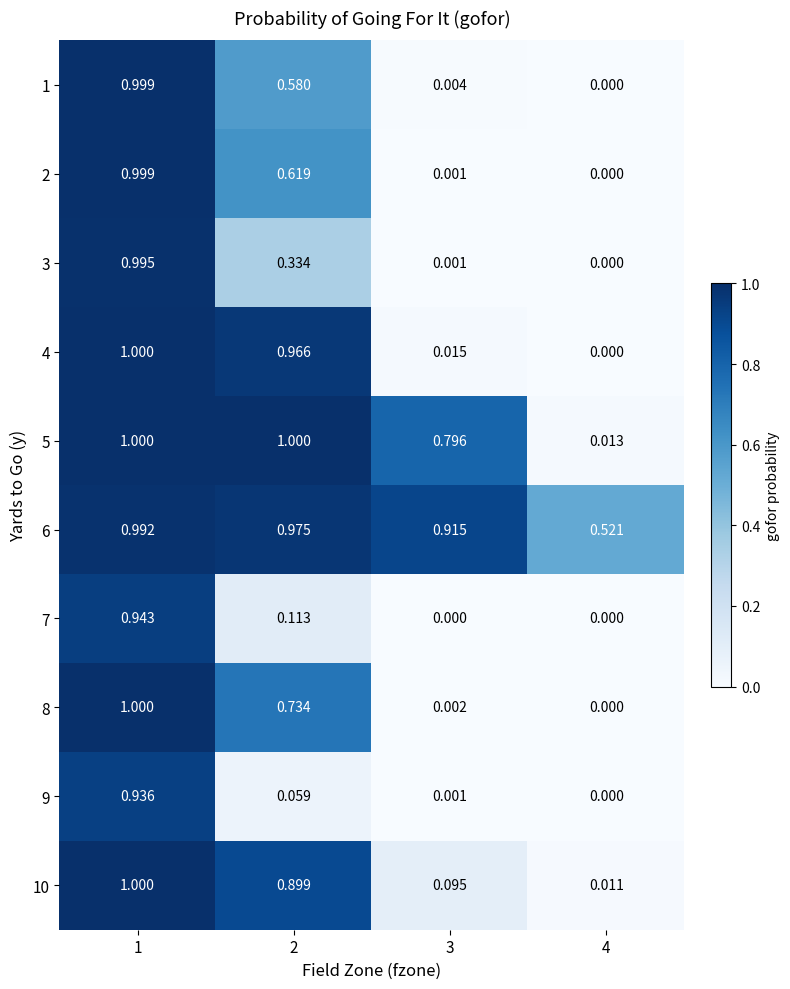

Is the value of 7 at 4 greater than the value of 6 at 4?

No